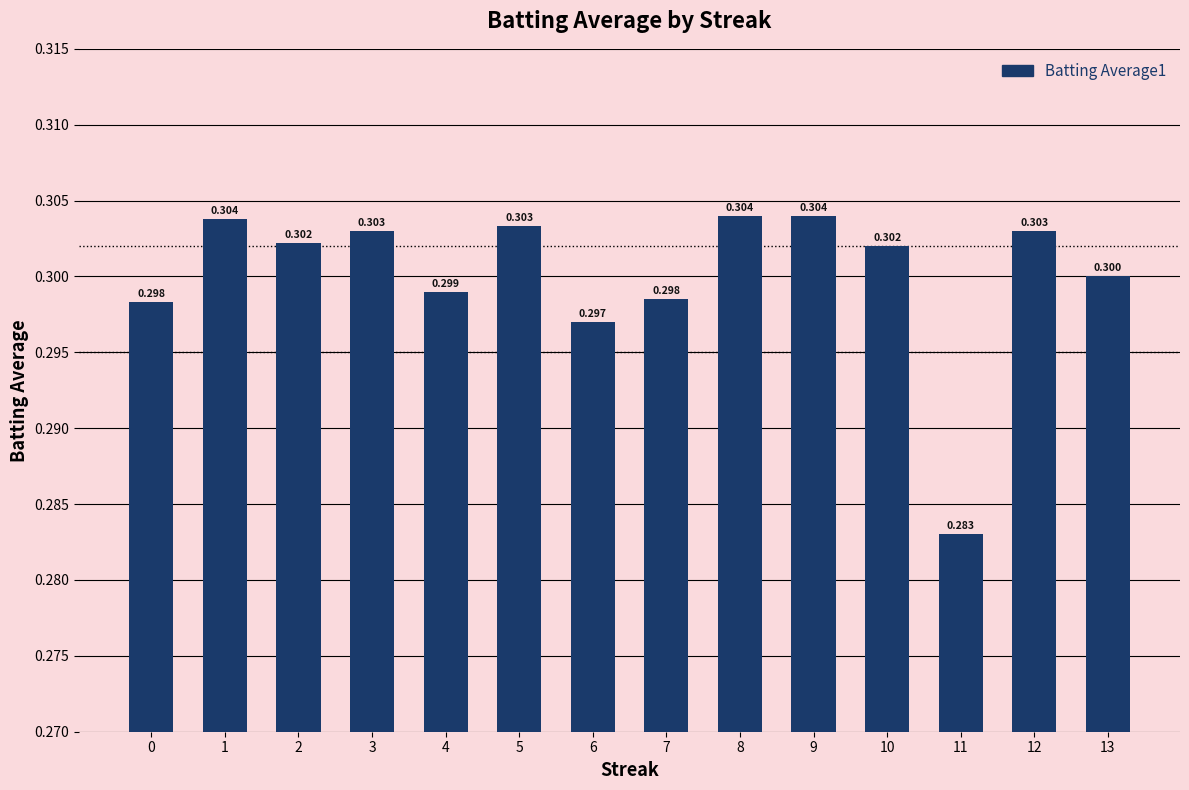

What is the value of the 12th bar from the left?

0.3